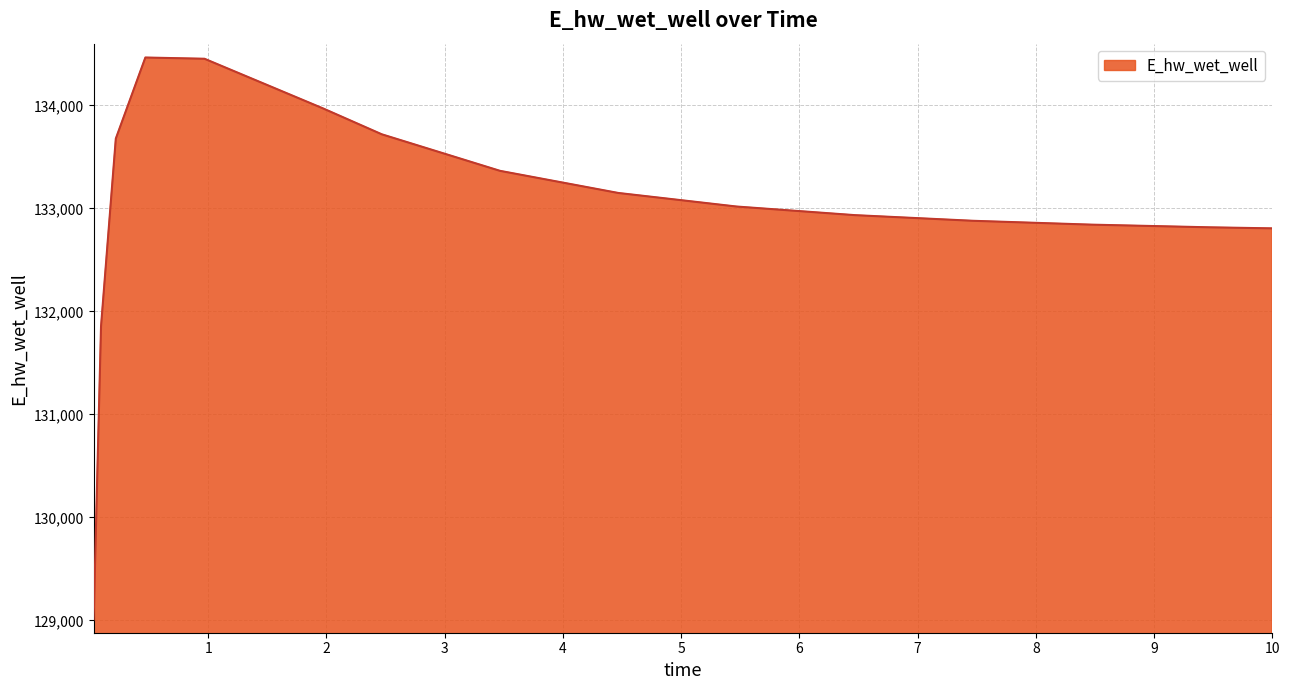

What is the minimum value shown in the chart?

129009.6